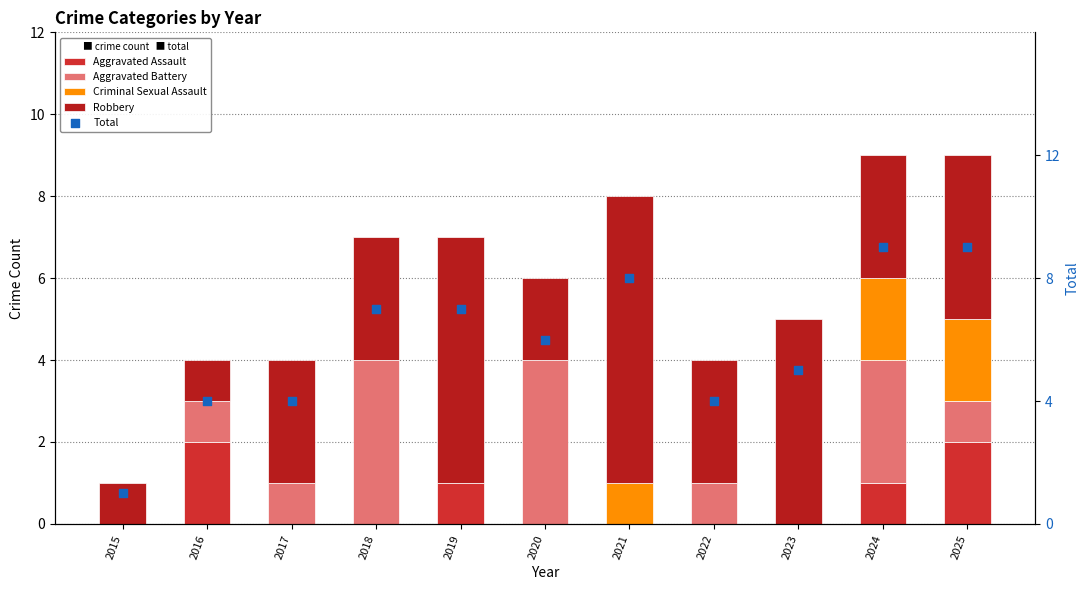

Which series has the largest total across all categories?

Total